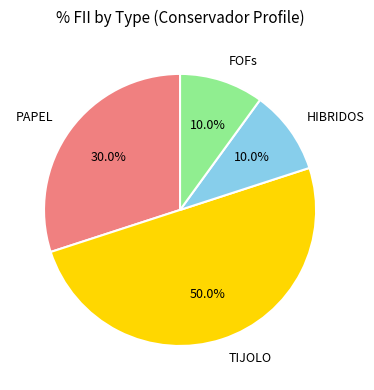

Is it true that PAPEL is 30% of the pie?

True